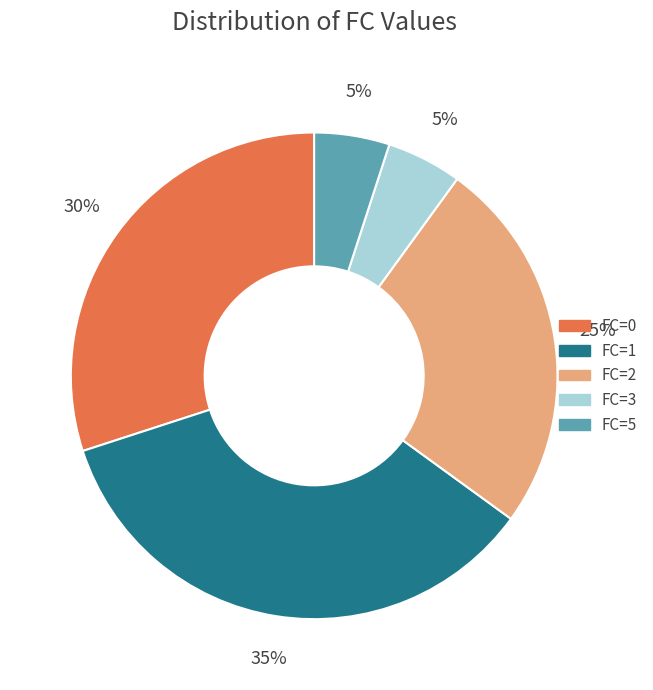

How many segments does this pie chart have?

5